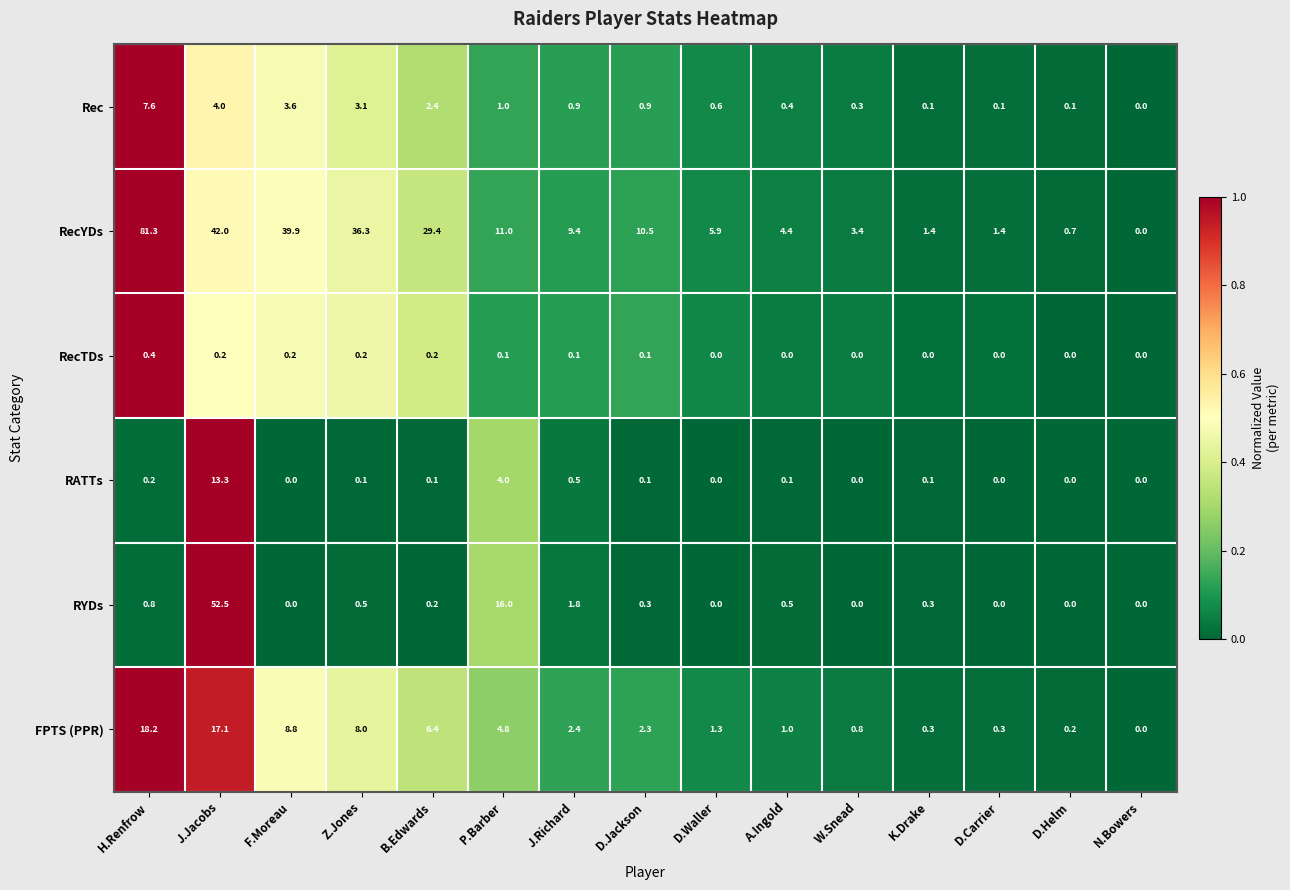

Which category has the highest value across all series?

H.Renfrow